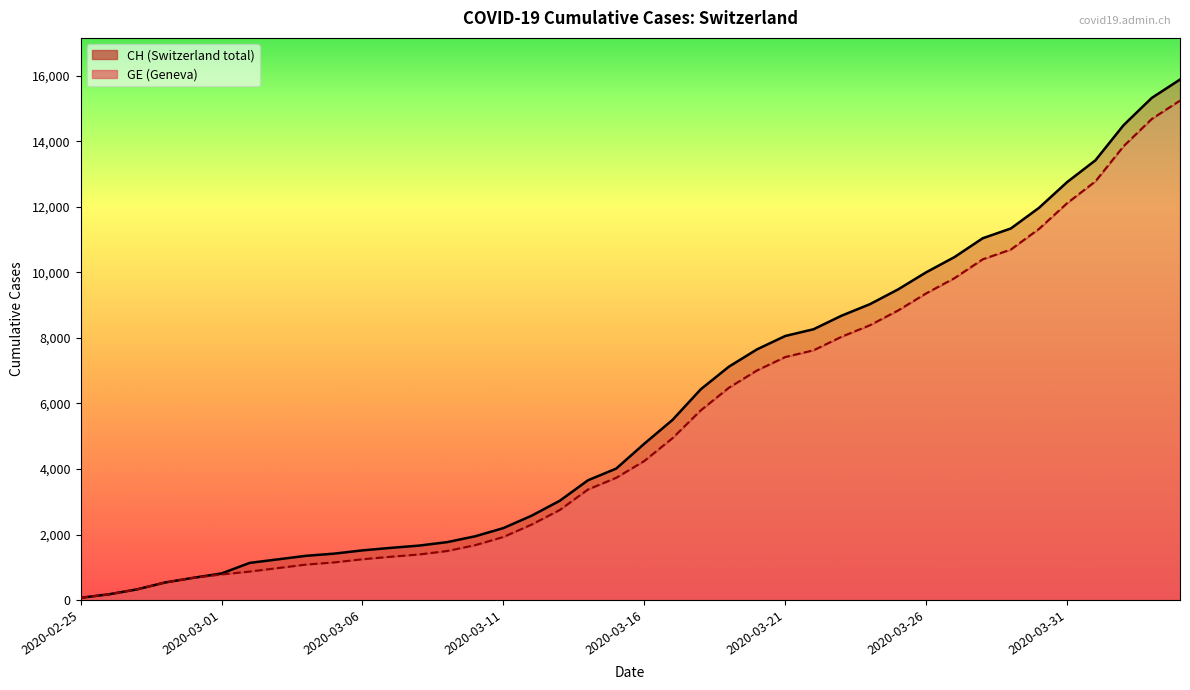

At which category is the sum across all series the highest?

2020-04-04